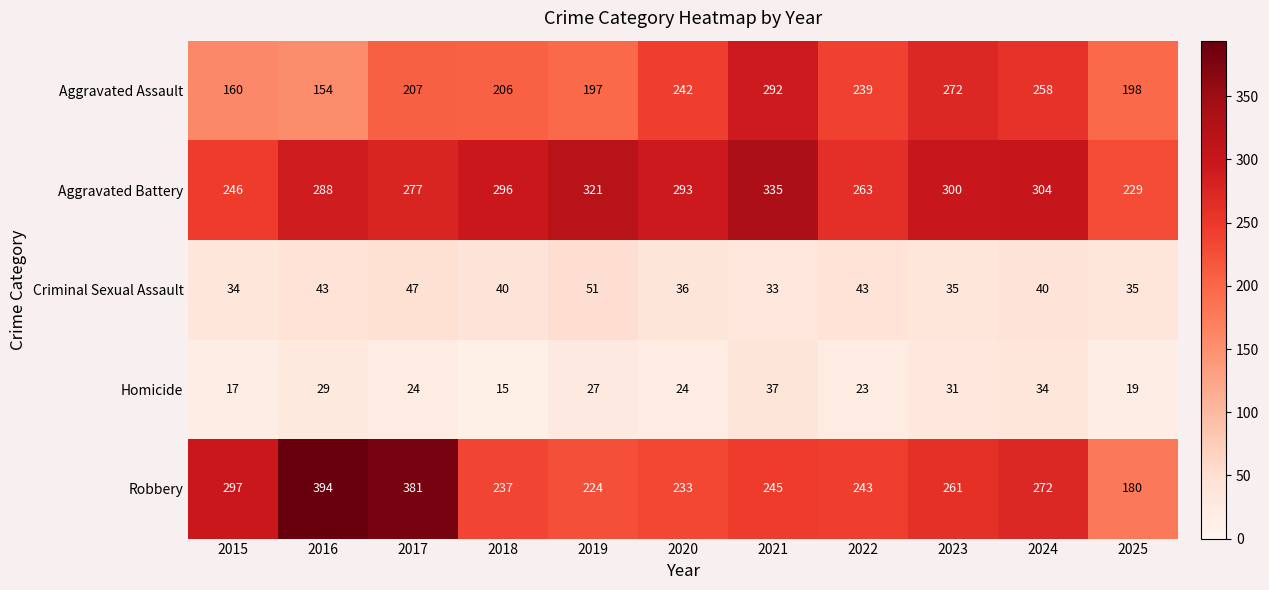

True or false: Criminal Sexual Assault has a value of 47 at 2017.

True